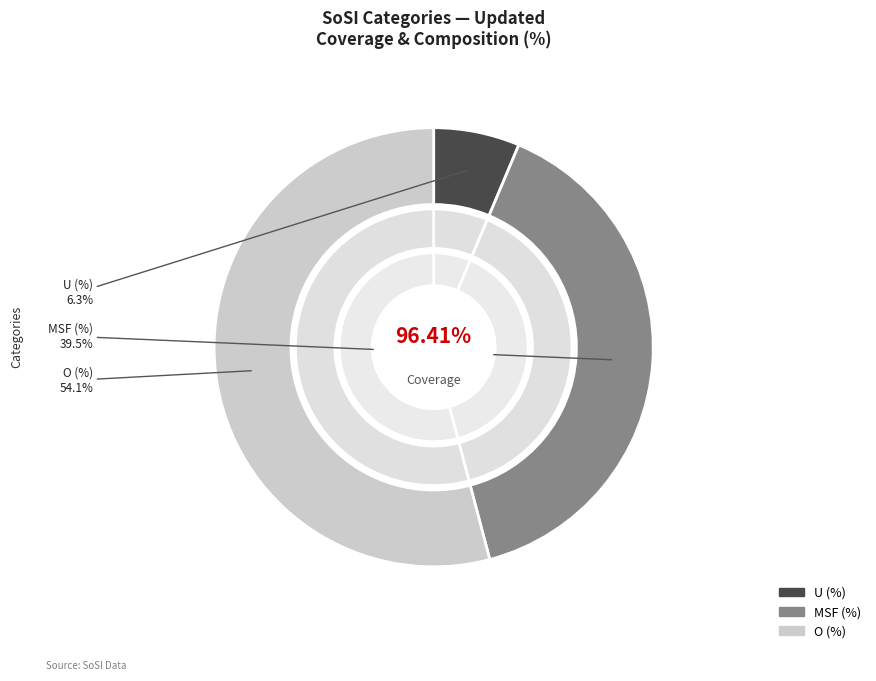

What percentage is NOT represented by U (%)?

93.7%